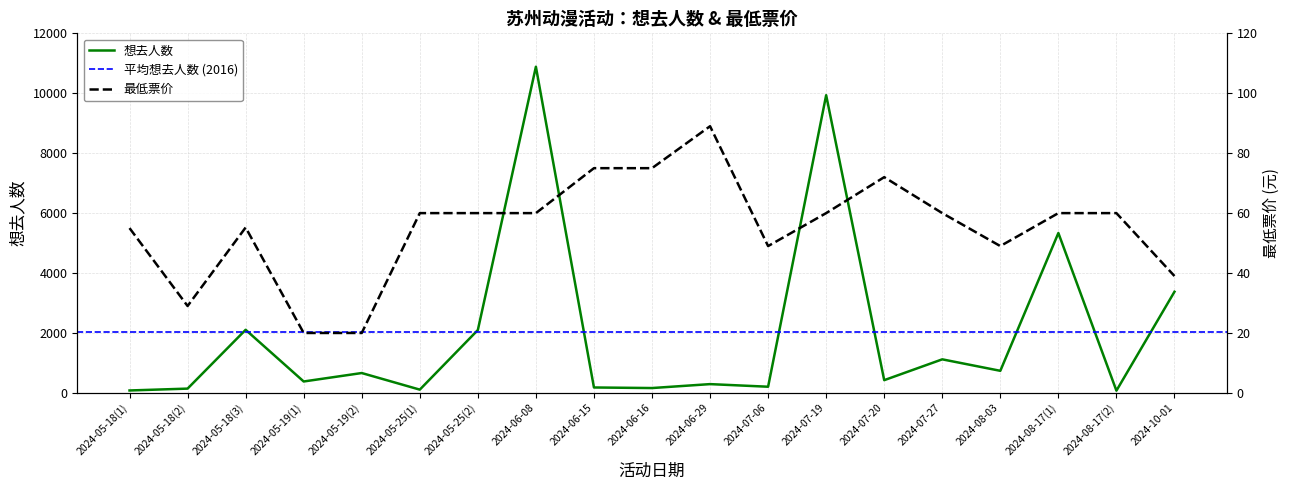

Is it true that 想去人数 equals 354.9 at 2024-05-19(2)?

False